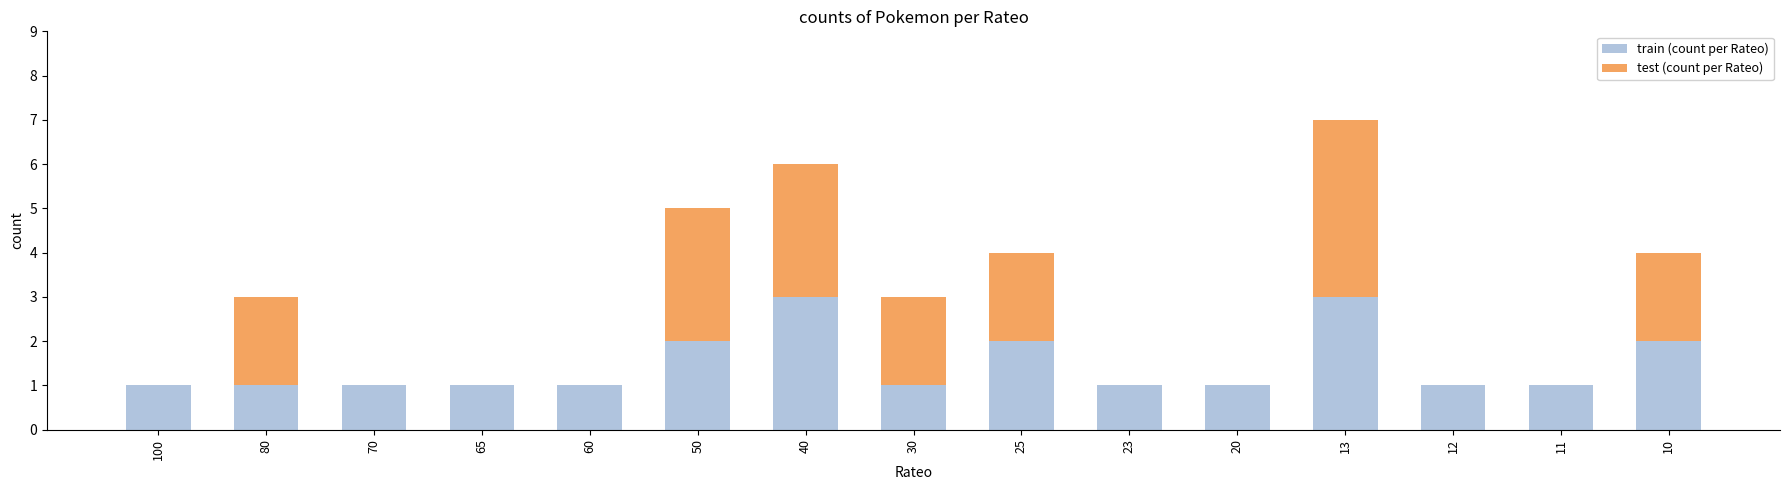

What is the sum of all train (count per Rateo) values?

22